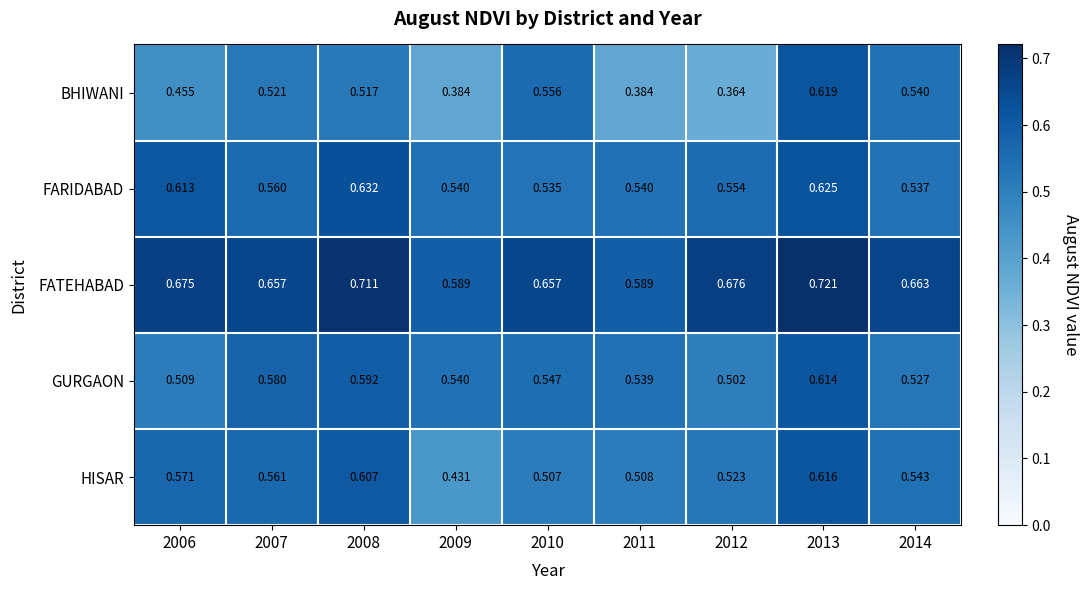

Is the value of FATEHABAD at 2006 greater than the value of GURGAON at 2010?

Yes